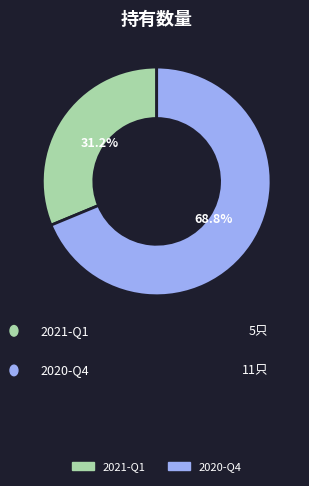

How many slices are in this pie chart?

2